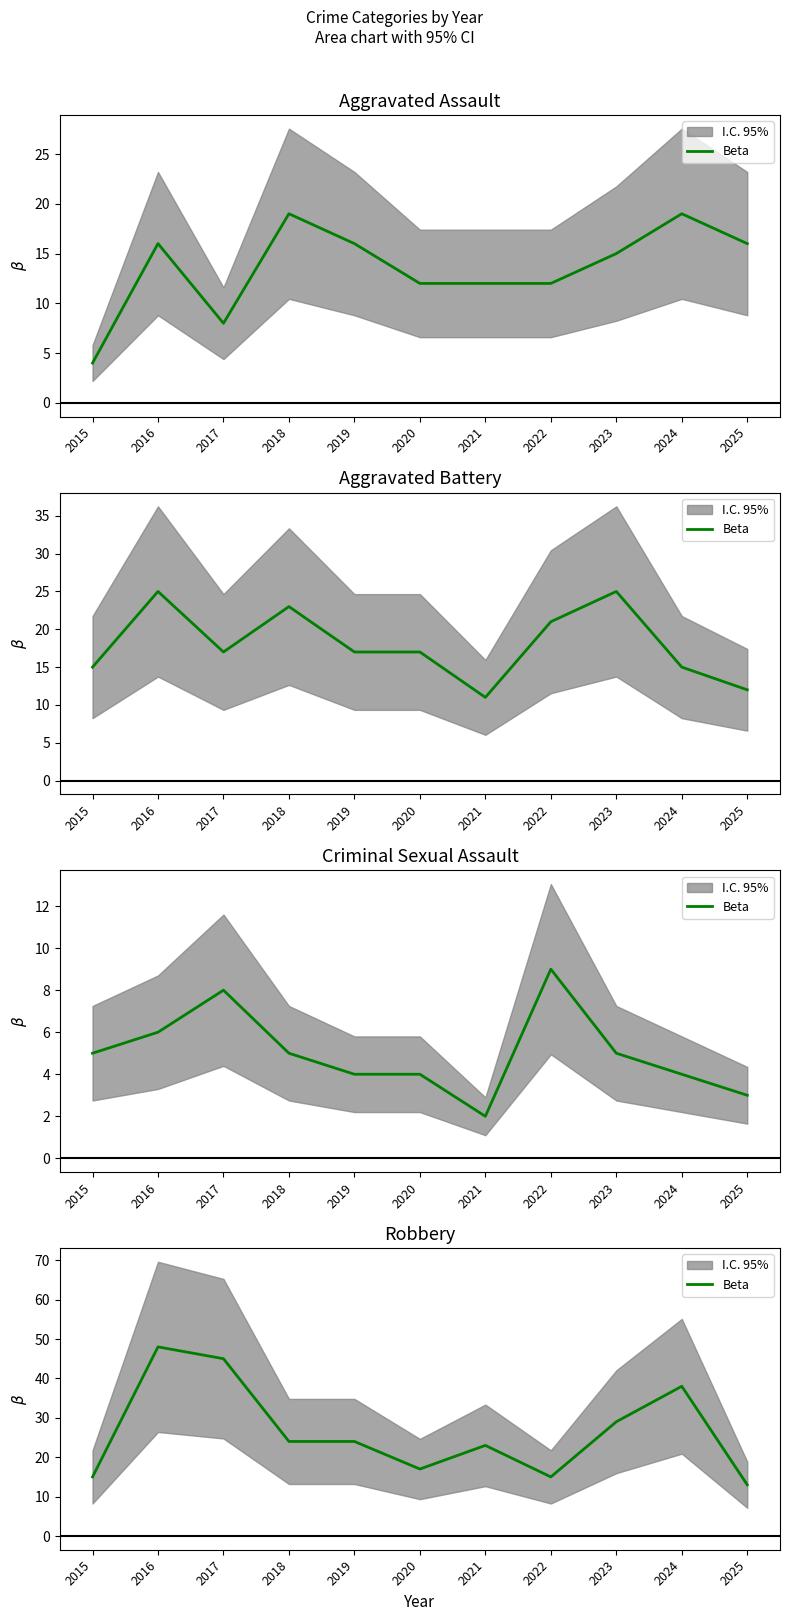

What is the change in value from 2016 to 2021?

-25